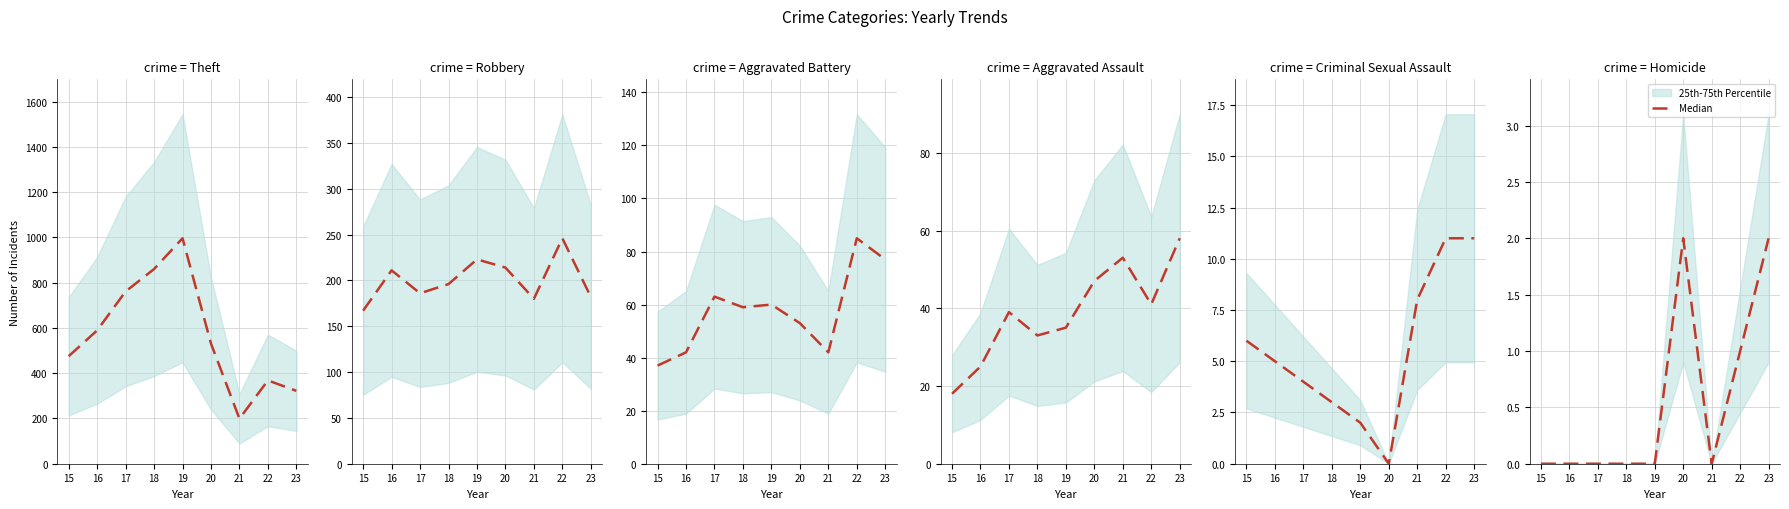

What is the value of the 9th point from the left?

2